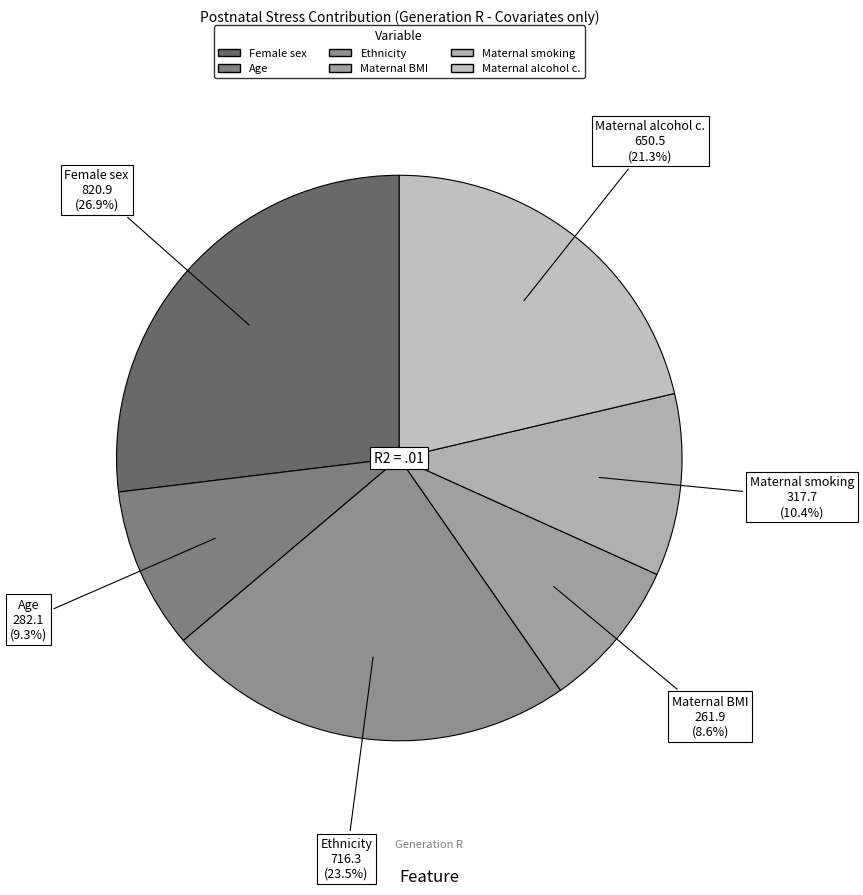

What portion of the pie excludes Maternal alcohol c.?

78.7%